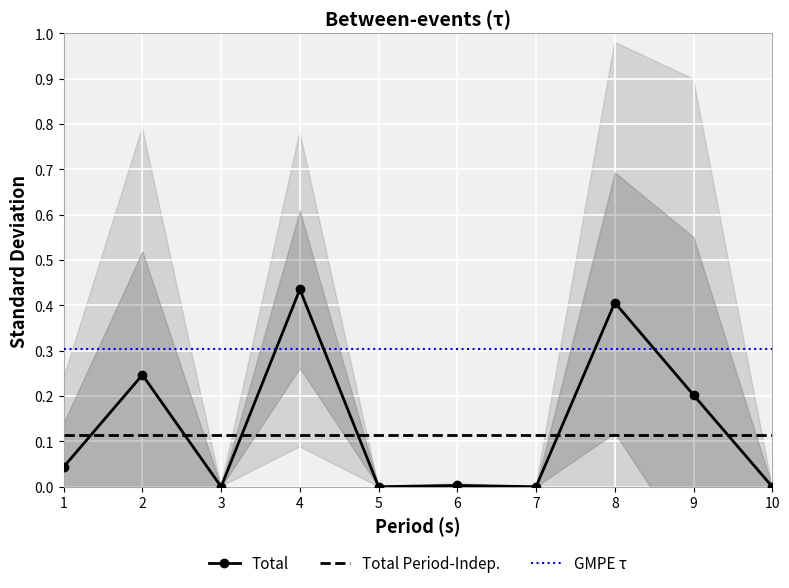

What are all the series names shown in the legend?

Total, Total Period-Indep., GMPE τ